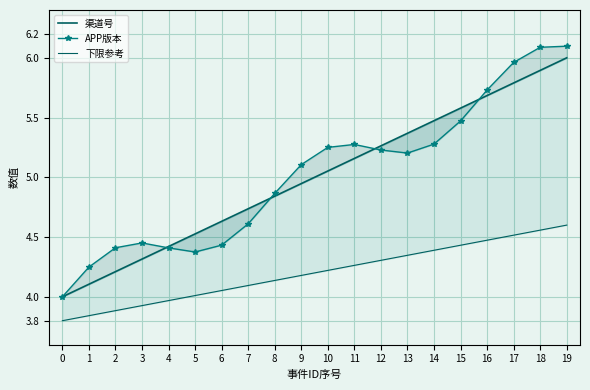

True or false: 下限参考 and 渠道号 intersect in this chart.

False